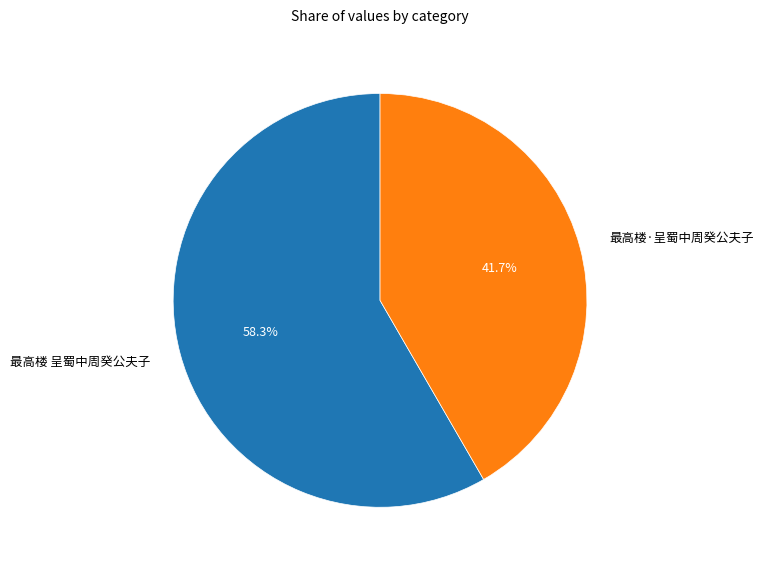

What percentage is the 最高楼 呈蜀中周癸公夫子 slice, to the nearest percent?

58%